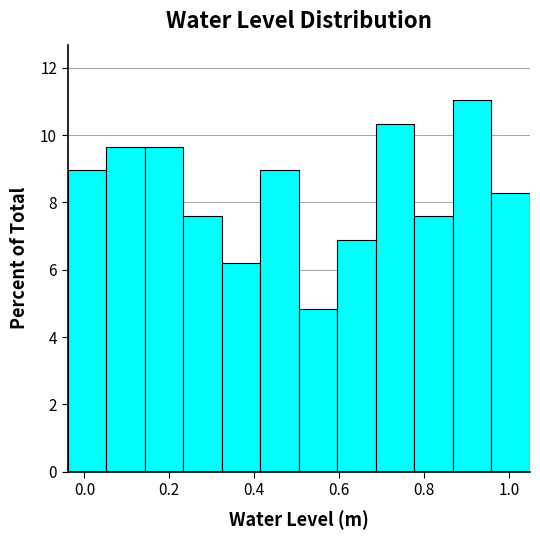

Which range on the x-axis has the tallest bar?

0.86 to 0.96